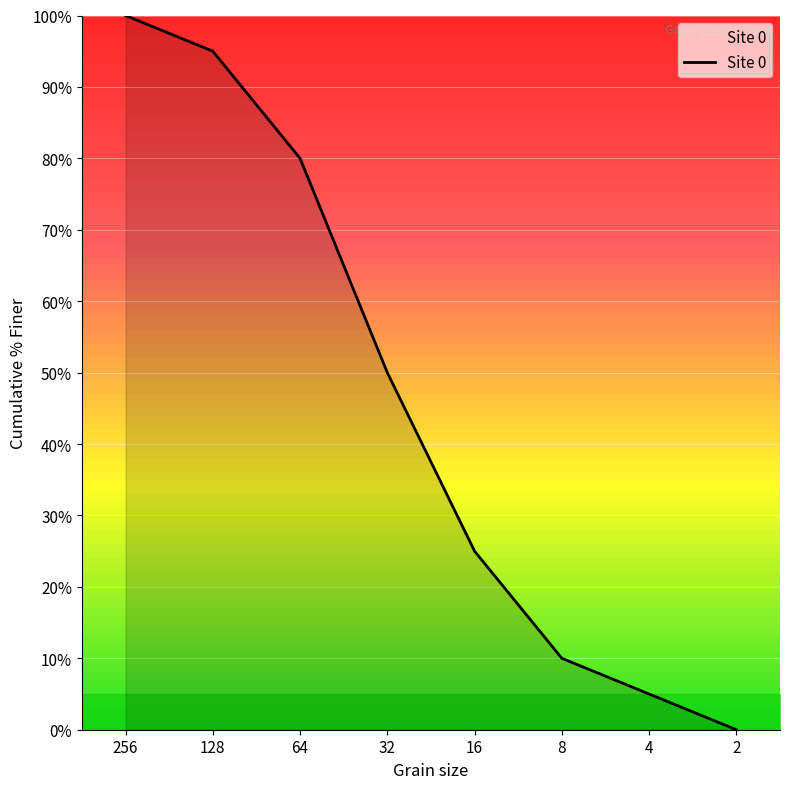

What is the difference between the maximum and minimum values?

100